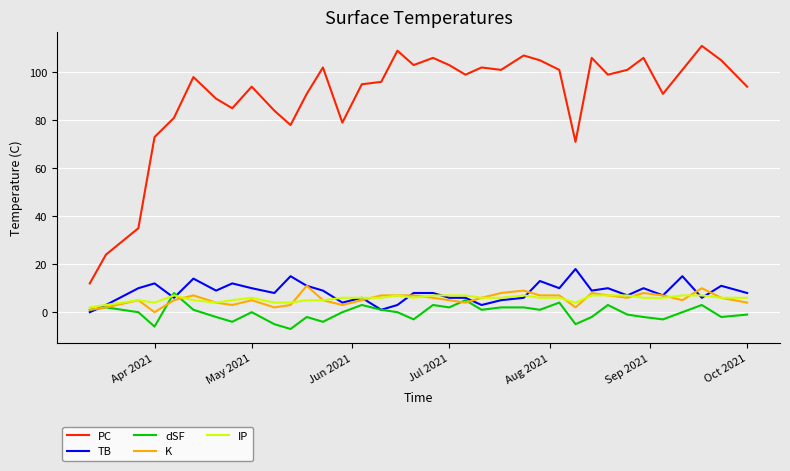

Which series has the largest total across all categories?

PC